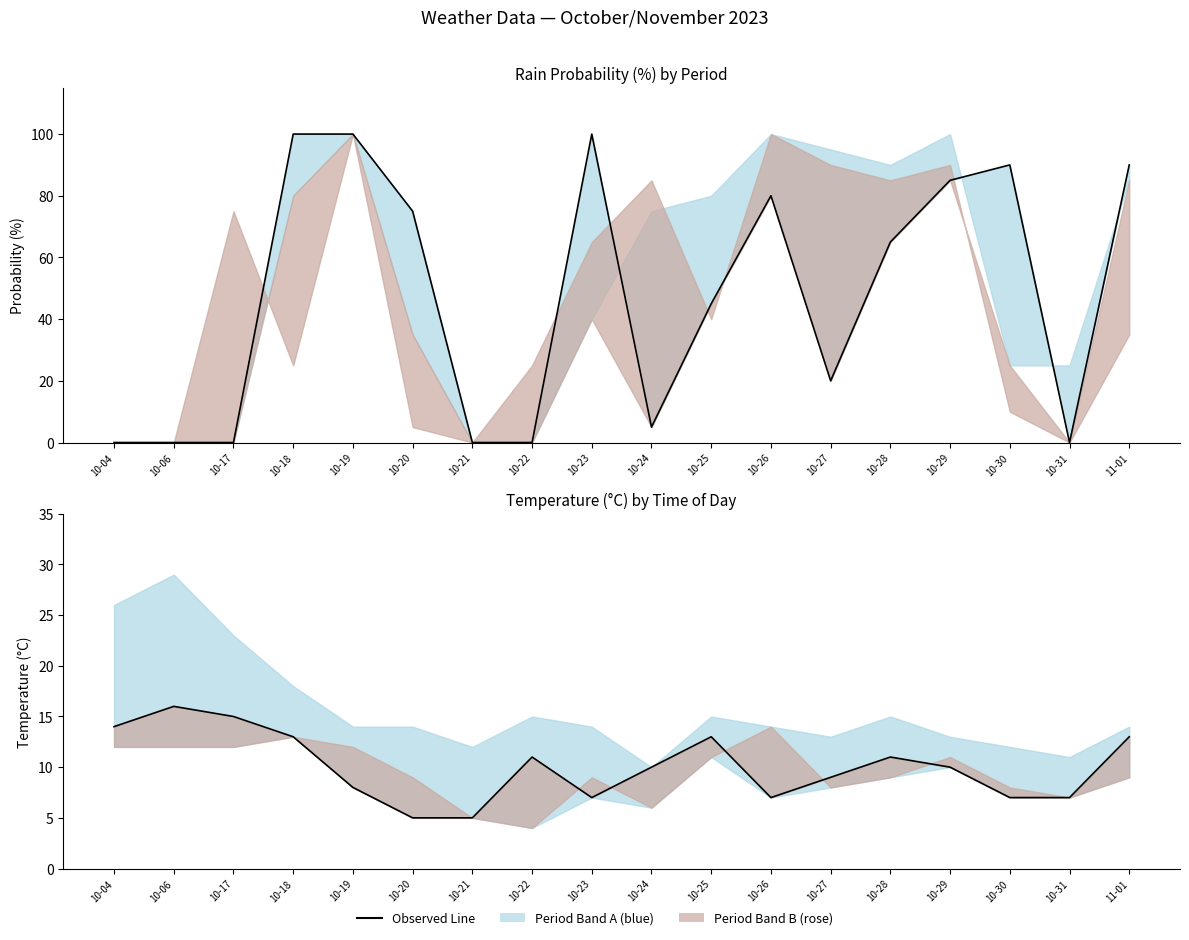

At 10-30, list the series in order from largest to smallest.

rain_00-06, temp_24